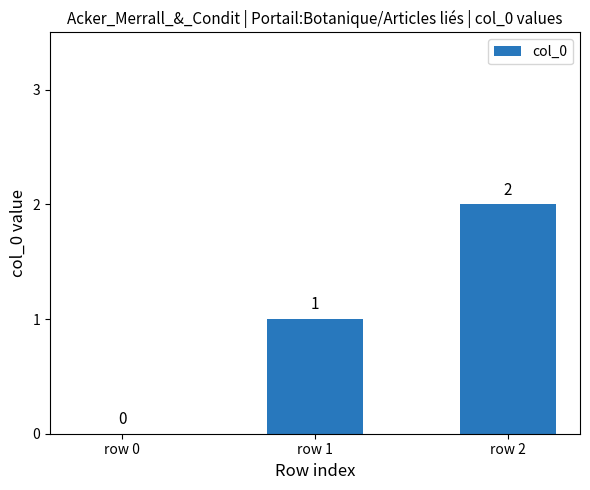

What is the change in value from row 0 to row 2?

+2